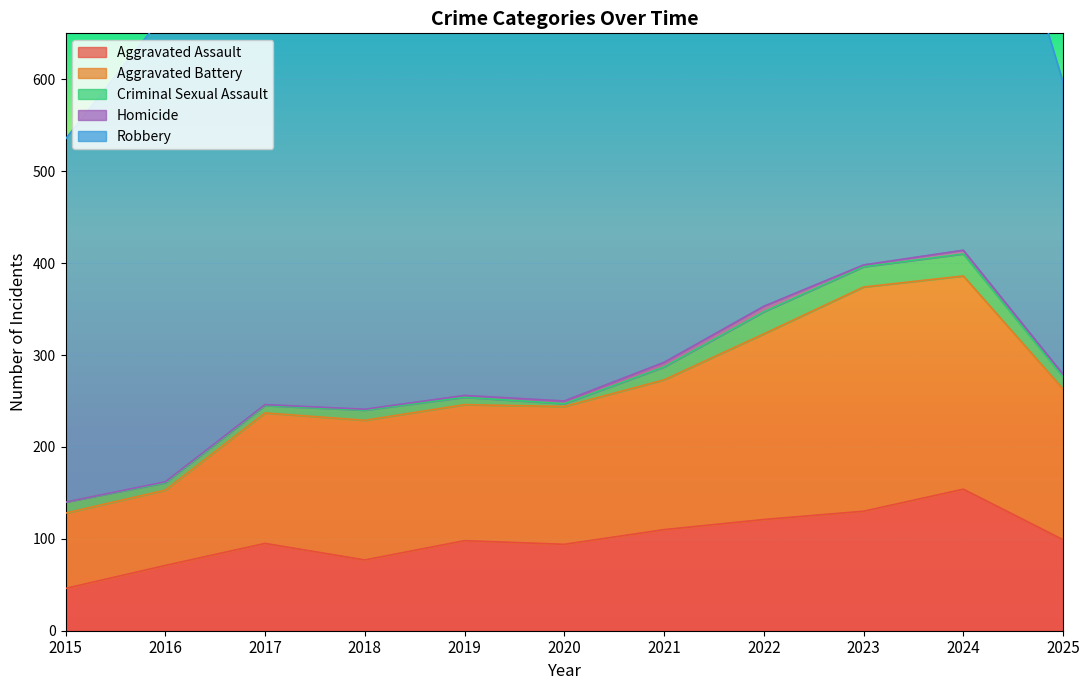

At which label is Aggravated Battery closest to 163?

2021